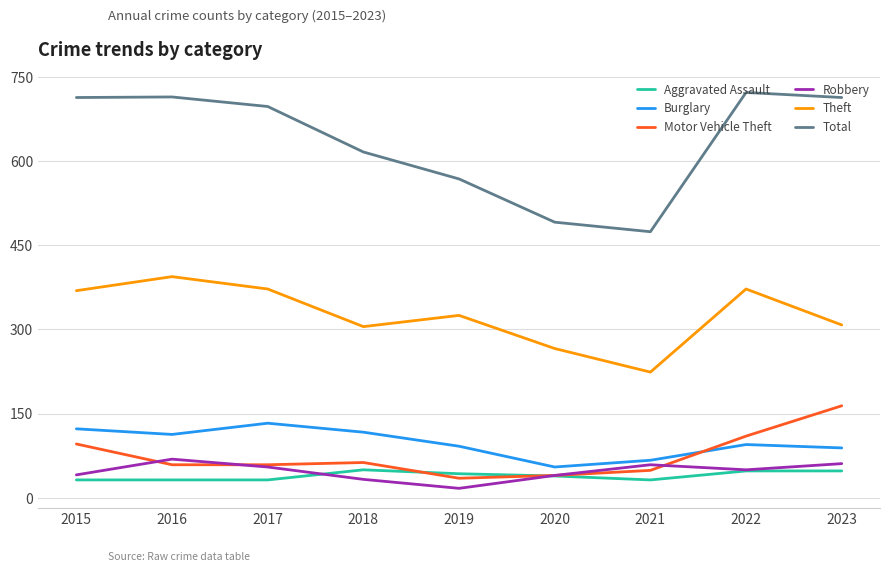

What is the lowest value of the Robbery series?

17